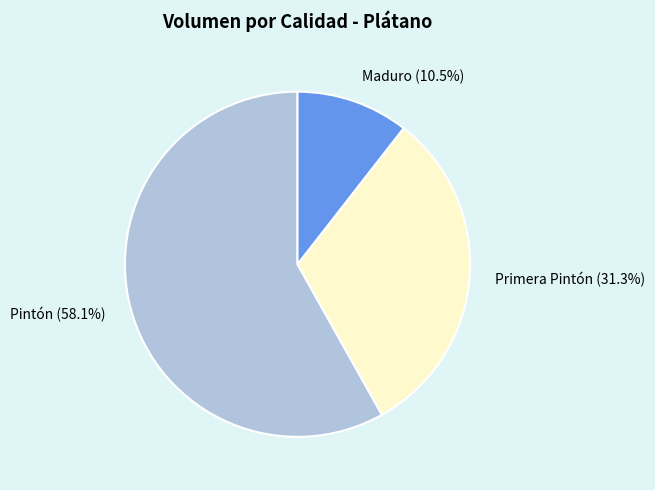

Which has a higher value, Maduro (10.5%) or Pintón (58.1%)?

Pintón (58.1%)